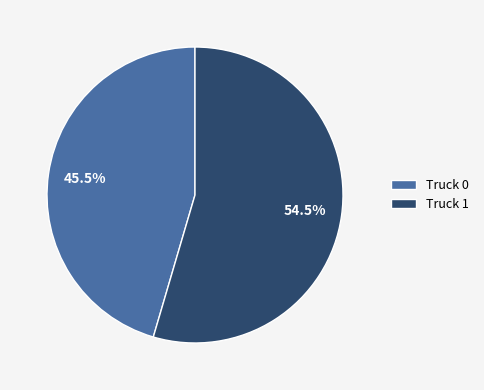

The Truck 1 slice represents 45% of the pie. True or false?

False